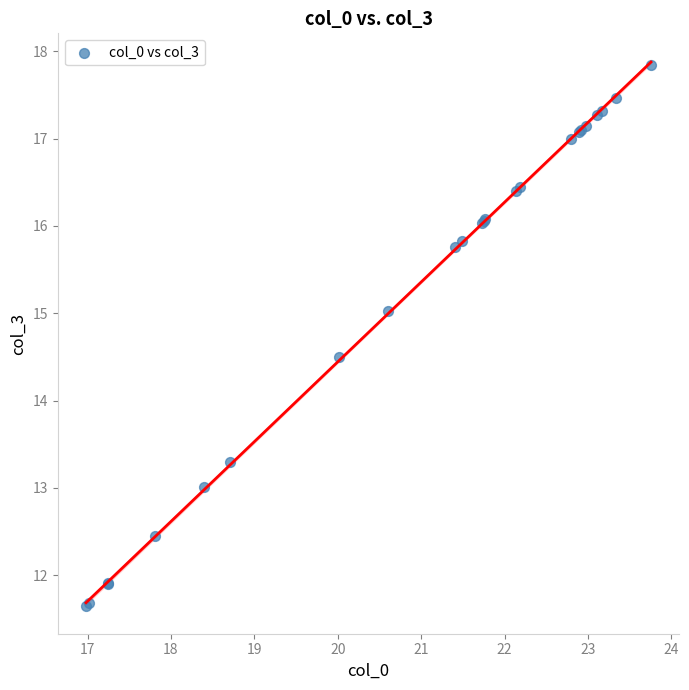

What Y value in the scatter plot is closest to 14?

14.5